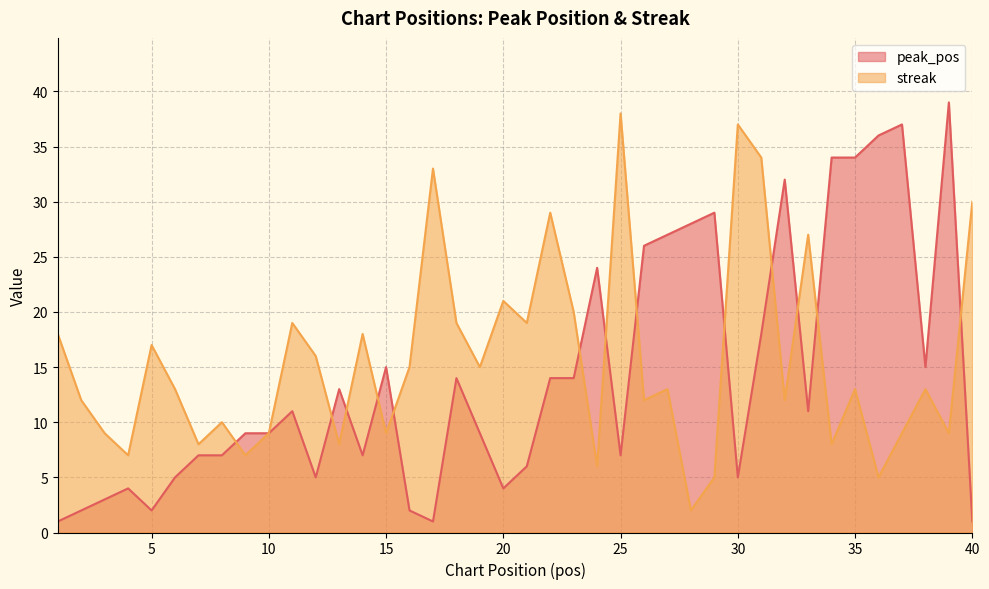

At how many categories does at least one series exceed 26?

16